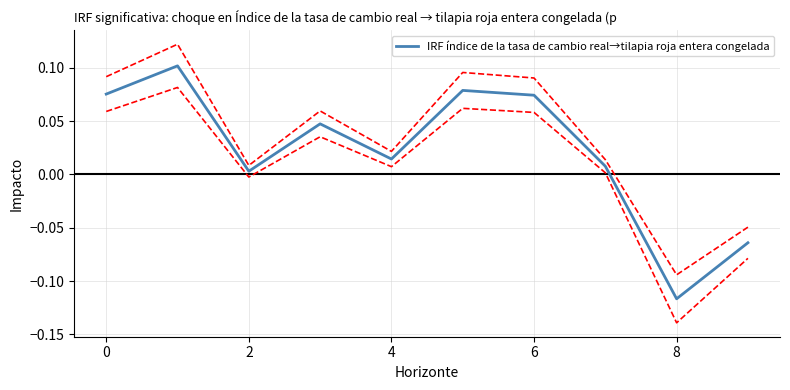

At which category does the data reach its first local valley?

2